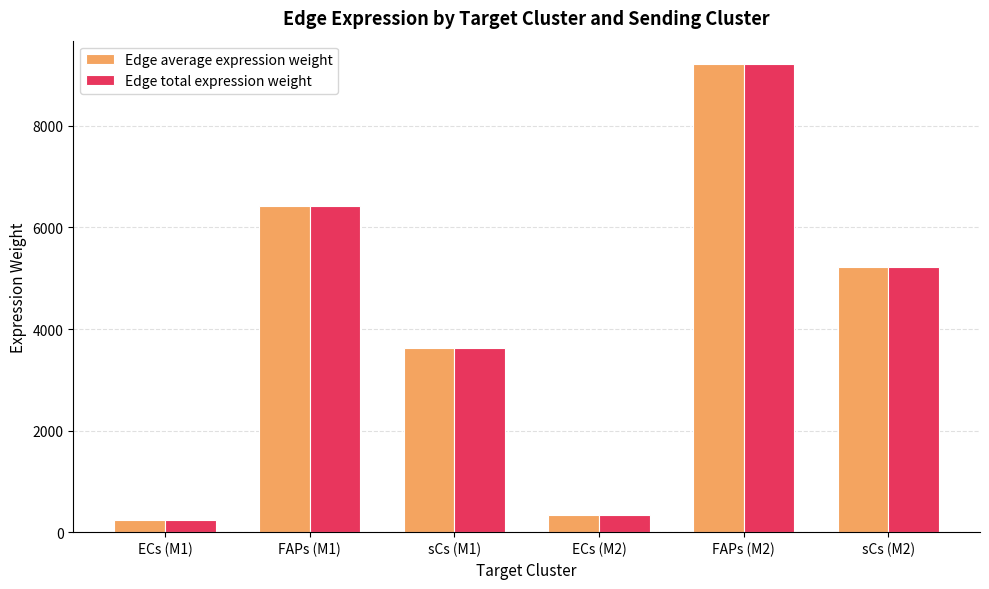

Read the Edge total expression weight value at ECs (M1).

234.7